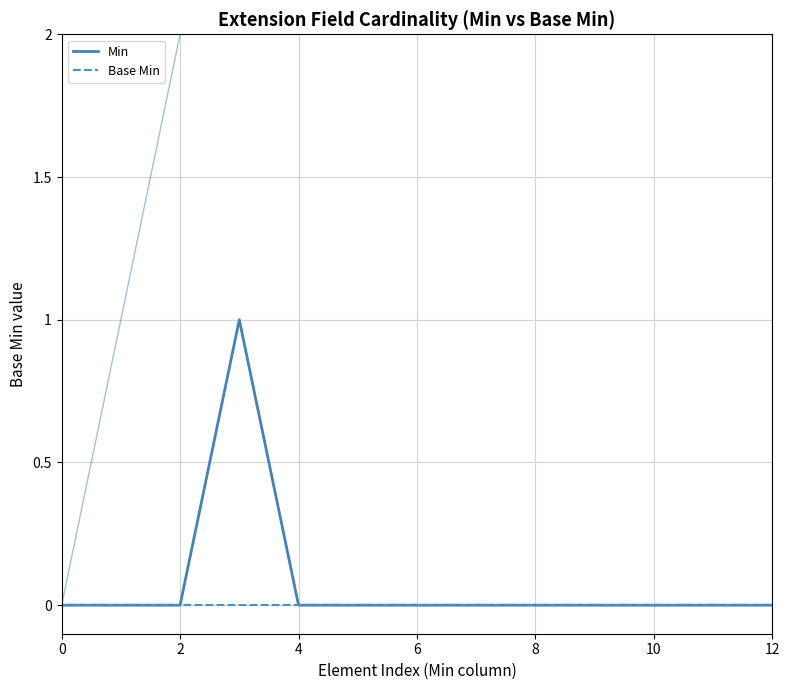

Reading left to right, transcribe all the data shown in this chart.

Min: 0	0	0	1	0	0	0	0	0	0	0	0	0
Base Min: 0	0	0	0	0	0	0	0	0	0	0	0	0